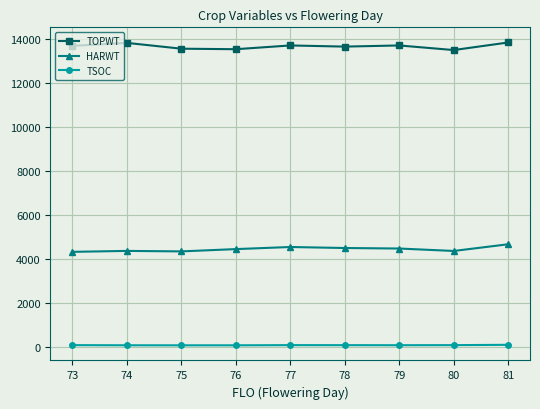

What is the difference between the maximum and minimum values in the TSOC series?

22.3